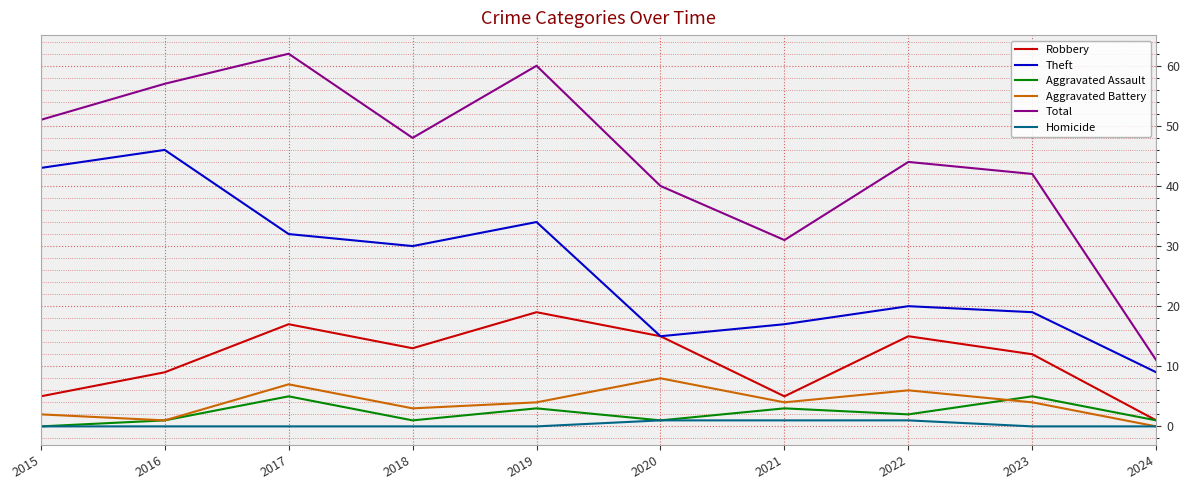

What is the total value across all series at 2016?

114